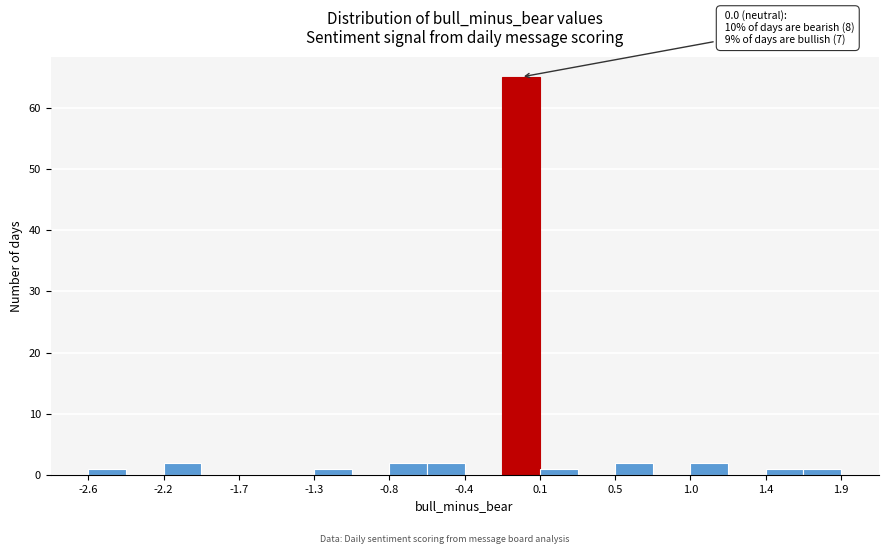

Over which range of the x-axis is the bar tallest?

-0.15 to 0.10